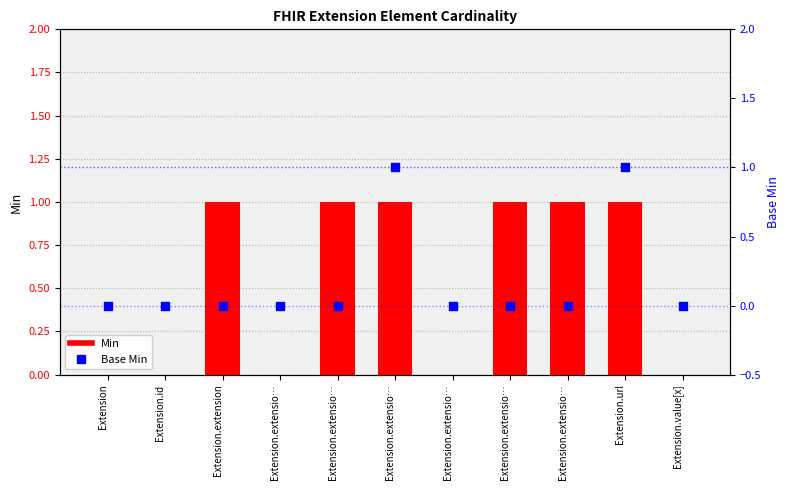

At how many categories does at least one series exceed 0?

6